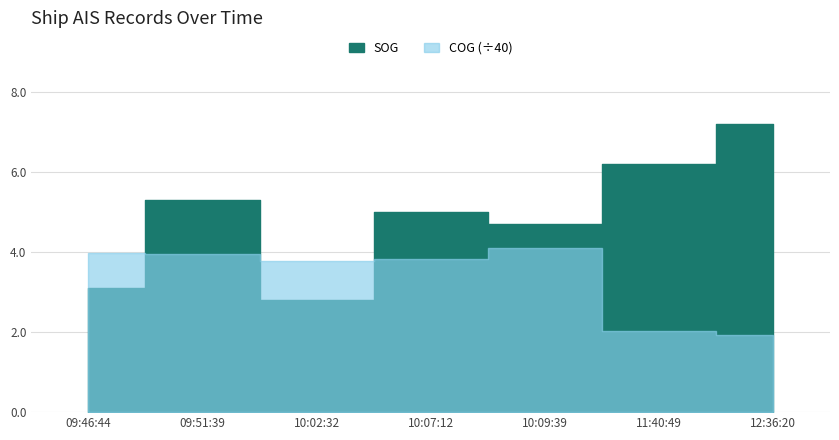

What is the greatest value displayed?

164.5